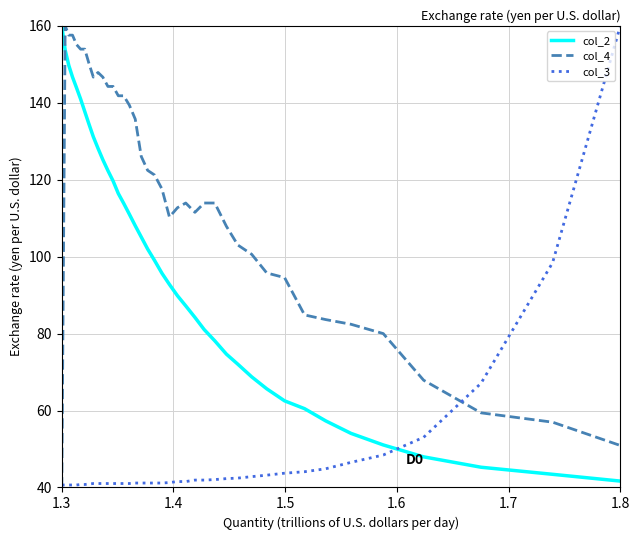

List the series in order of their overall mean, highest first.

col_4, col_2, col_3